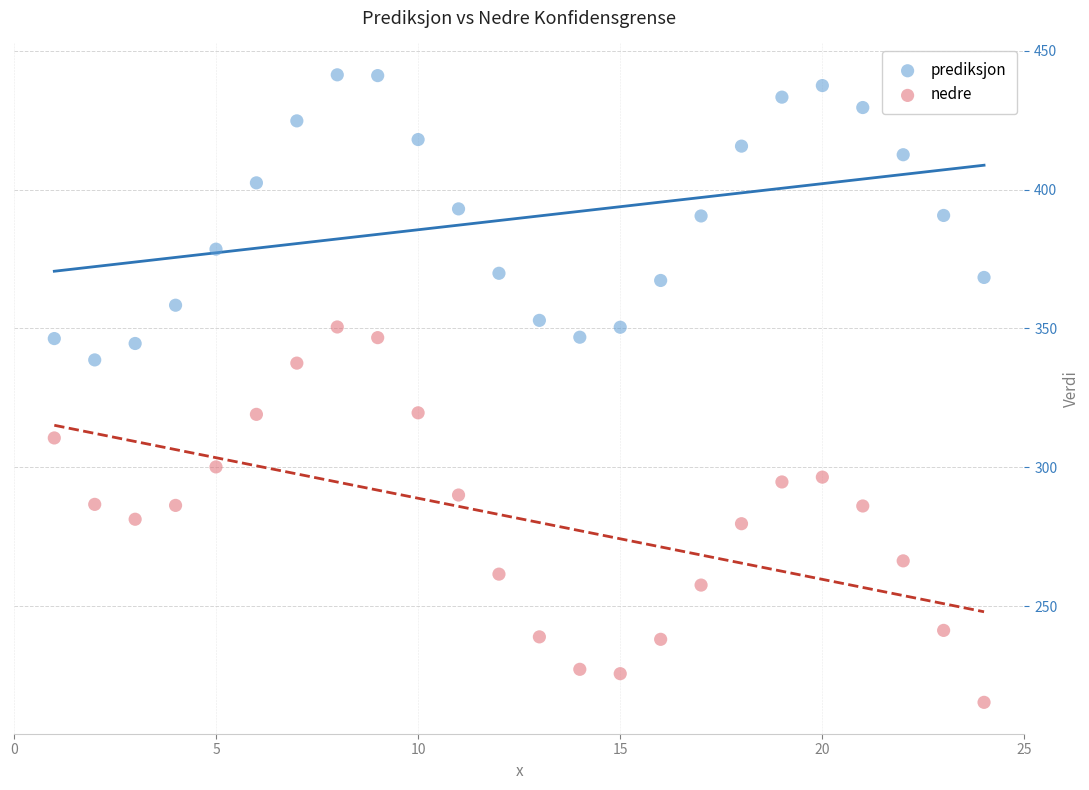

What are all the series names shown in the legend?

prediksjon, nedre